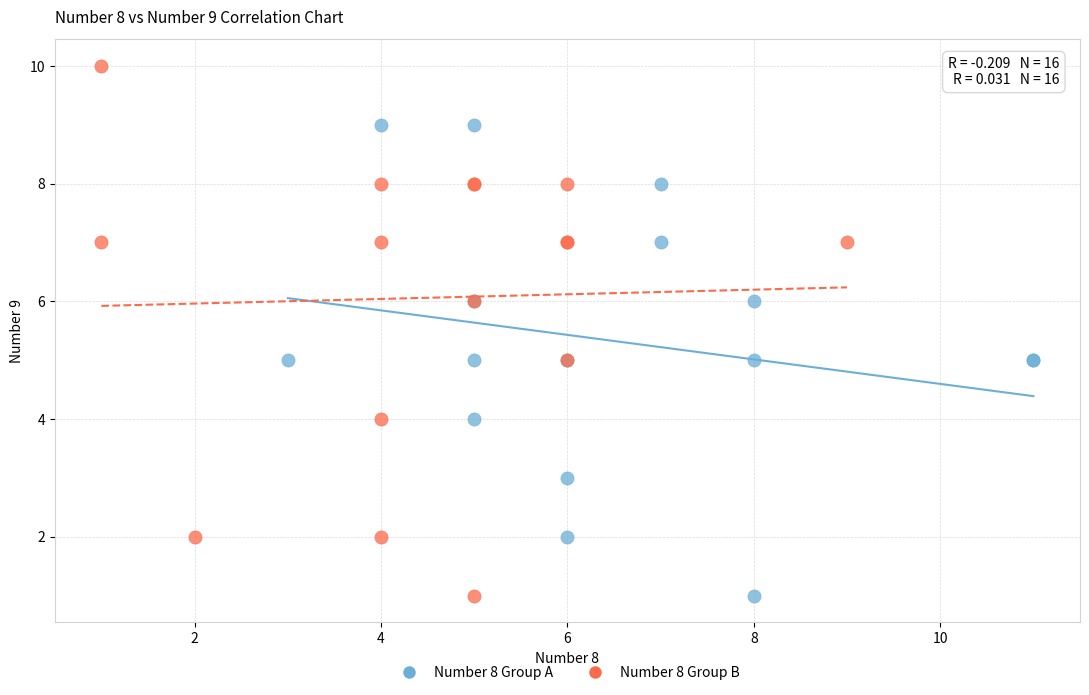

Which series has the largest Y range (max minus min)?

Number 8 Group B